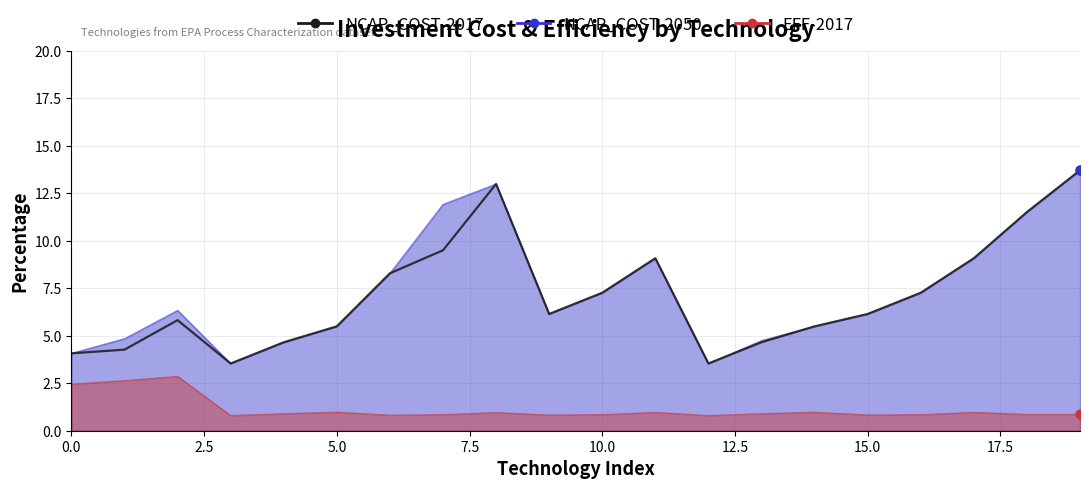

What is the change in value from 2.5 to 7.5?

-0.7